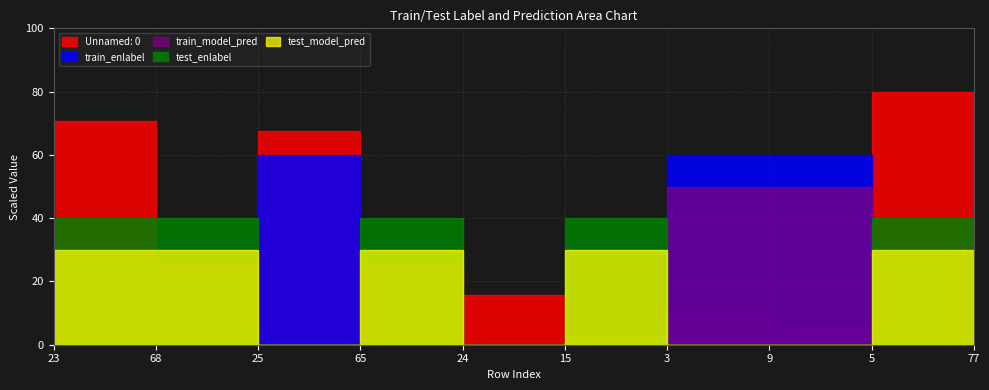

What is the label of the 5th point from the right?

15